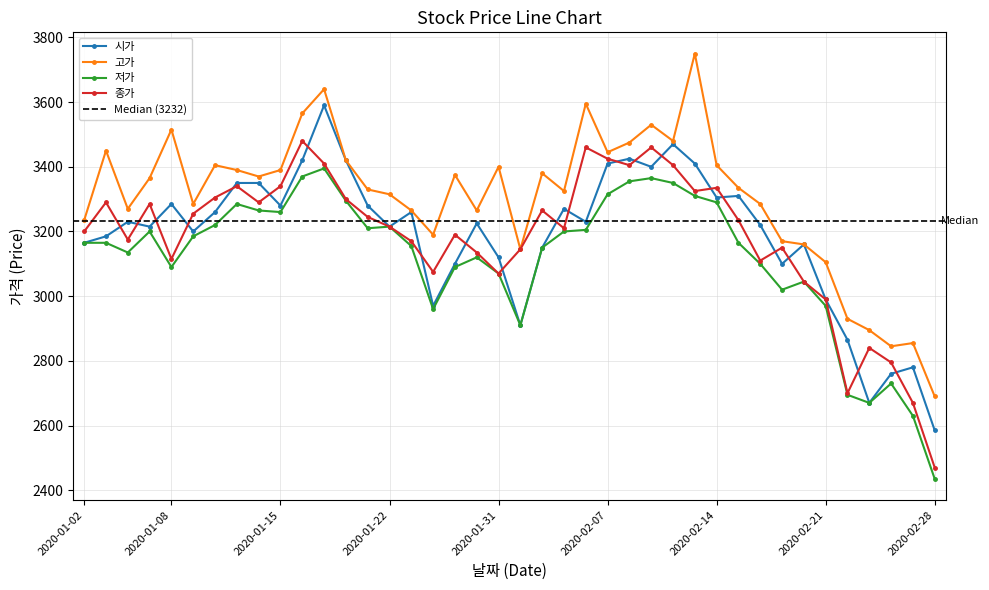

Reading right to left, what are all the values shown in this chart?

시가: 2020-02-28=2585	2020-02-27=2780	2020-02-26=2760	2020-02-25=2670	2020-02-24=2865	2020-02-21=2990	2020-02-20=3160	2020-02-19=3100	2020-02-18=3220	2020-02-17=3310	2020-02-14=3305	2020-02-13=3410	2020-02-12=3470	2020-02-11=3400	2020-02-10=3425	2020-02-07=3410	2020-02-06=3230	2020-02-05=3270	2020-02-04=3150	2020-02-03=2910	2020-01-31=3120	2020-01-30=3225	2020-01-29=3100	2020-01-28=2970	2020-01-23=3260	2020-01-22=3215	2020-01-21=3280	2020-01-20=3420	2020-01-17=3590	2020-01-16=3420	2020-01-15=3280	2020-01-14=3350	2020-01-13=3350	2020-01-10=3260	2020-01-09=3200	2020-01-08=3285	2020-01-07=3215	2020-01-06=3230	2020-01-03=3185	2020-01-02=3165
고가: 2020-02-28=2690	2020-02-27=2855	2020-02-26=2845	2020-02-25=2895	2020-02-24=2930	2020-02-21=3105	2020-02-20=3160	2020-02-19=3170	2020-02-18=3285	2020-02-17=3335	2020-02-14=3405	2020-02-13=3750	2020-02-12=3480	2020-02-11=3530	2020-02-10=3475	2020-02-07=3445	2020-02-06=3595	2020-02-05=3325	2020-02-04=3380	2020-02-03=3145	2020-01-31=3400	2020-01-30=3265	2020-01-29=3375	2020-01-28=3190	2020-01-23=3265	2020-01-22=3315	2020-01-21=3330	2020-01-20=3420	2020-01-17=3640	2020-01-16=3565	2020-01-15=3390	2020-01-14=3370	2020-01-13=3390	2020-01-10=3405	2020-01-09=3285	2020-01-08=3515	2020-01-07=3365	2020-01-06=3270	2020-01-03=3450	2020-01-02=3235
저가: 2020-02-28=2435	2020-02-27=2630	2020-02-26=2730	2020-02-25=2670	2020-02-24=2695	2020-02-21=2970	2020-02-20=3045	2020-02-19=3020	2020-02-18=3100	2020-02-17=3165	2020-02-14=3290	2020-02-13=3310	2020-02-12=3350	2020-02-11=3365	2020-02-10=3355	2020-02-07=3315	2020-02-06=3205	2020-02-05=3200	2020-02-04=3150	2020-02-03=2910	2020-01-31=3070	2020-01-30=3120	2020-01-29=3090	2020-01-28=2960	2020-01-23=3155	2020-01-22=3215	2020-01-21=3210	2020-01-20=3295	2020-01-17=3395	2020-01-16=3370	2020-01-15=3260	2020-01-14=3265	2020-01-13=3285	2020-01-10=3220	2020-01-09=3185	2020-01-08=3090	2020-01-07=3200	2020-01-06=3135	2020-01-03=3165	2020-01-02=3165
종가: 2020-02-28=2470	2020-02-27=2670	2020-02-26=2795	2020-02-25=2840	2020-02-24=2700	2020-02-21=2990	2020-02-20=3045	2020-02-19=3150	2020-02-18=3110	2020-02-17=3235	2020-02-14=3335	2020-02-13=3325	2020-02-12=3405	2020-02-11=3460	2020-02-10=3405	2020-02-07=3425	2020-02-06=3460	2020-02-05=3210	2020-02-04=3265	2020-02-03=3145	2020-01-31=3070	2020-01-30=3135	2020-01-29=3190	2020-01-28=3075	2020-01-23=3170	2020-01-22=3215	2020-01-21=3245	2020-01-20=3300	2020-01-17=3410	2020-01-16=3480	2020-01-15=3340	2020-01-14=3290	2020-01-13=3340	2020-01-10=3305	2020-01-09=3255	2020-01-08=3115	2020-01-07=3285	2020-01-06=3175	2020-01-03=3290	2020-01-02=3200